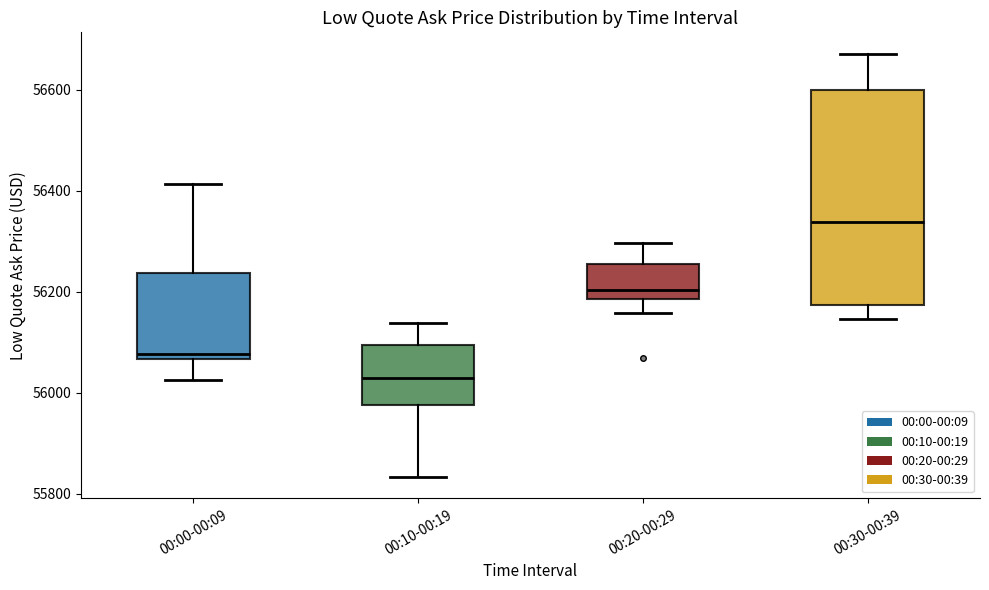

Reading left to right, transcribe this box plot: for each box, give where its median line is, the range the box spans, and where its two whiskers end, as read against the y-axis. The values are not printed on the chart, so give them approximately, as read against the axis.

00:00-00:09: median 56080, box 56060 to 56240, whiskers 56020 to 56420
00:10-00:19: median 56020, box 55980 to 56100, whiskers 55840 to 56140
00:20-00:29: median 56200, box 56180 to 56260, whiskers 56160 to 56300
00:30-00:39: median 56340, box 56180 to 56600, whiskers 56140 to 56680